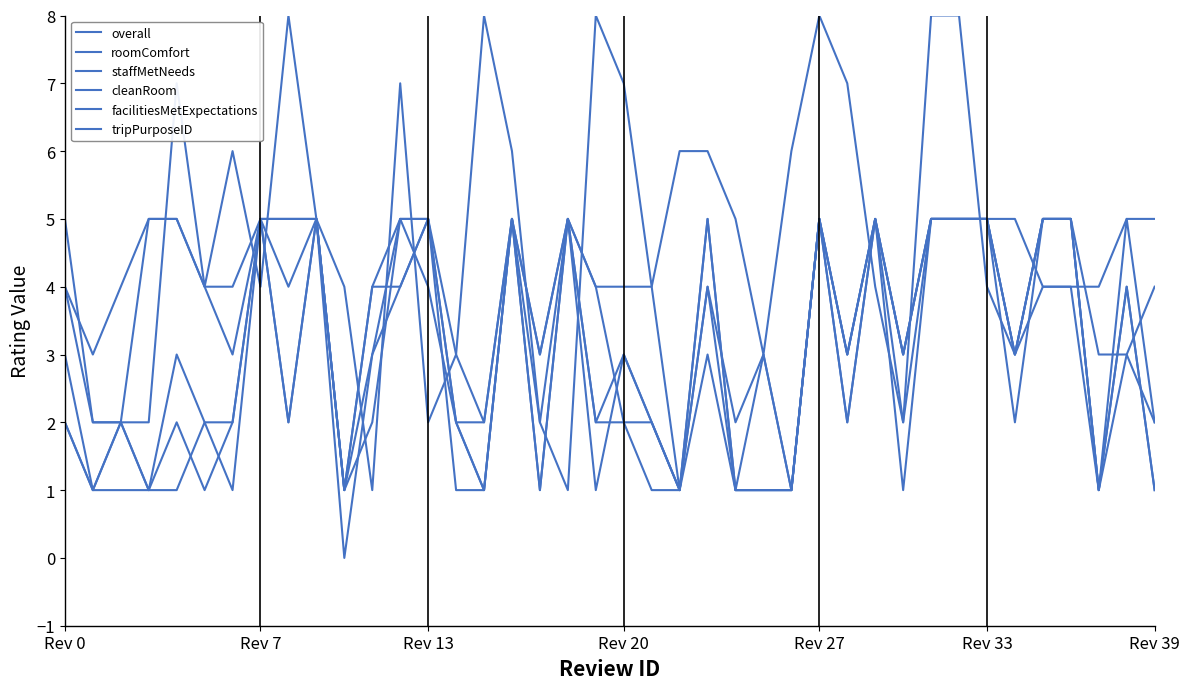

Is this an area chart (filled region under the line)?

No